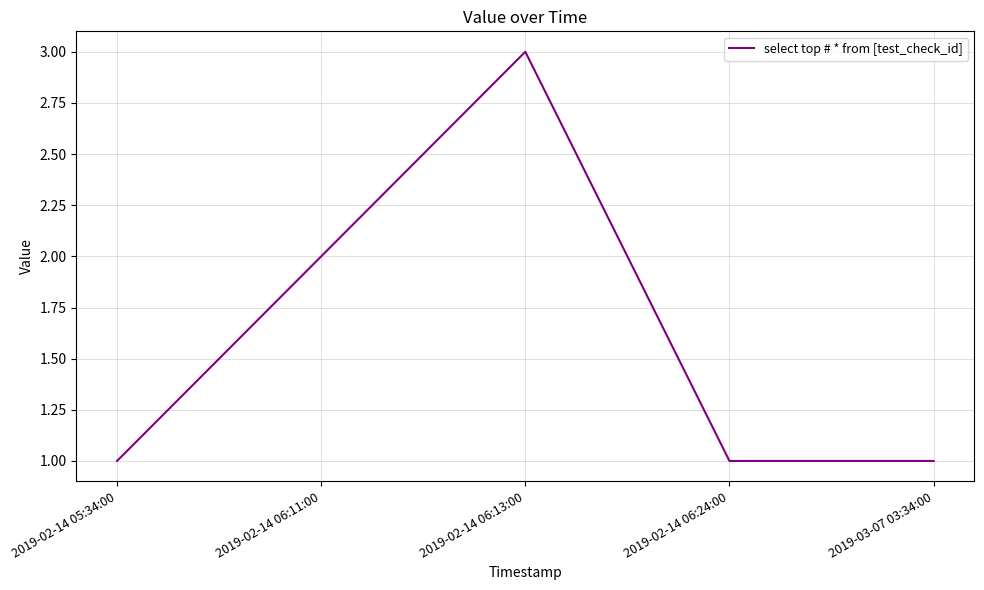

Count the number of data series in this chart.

1